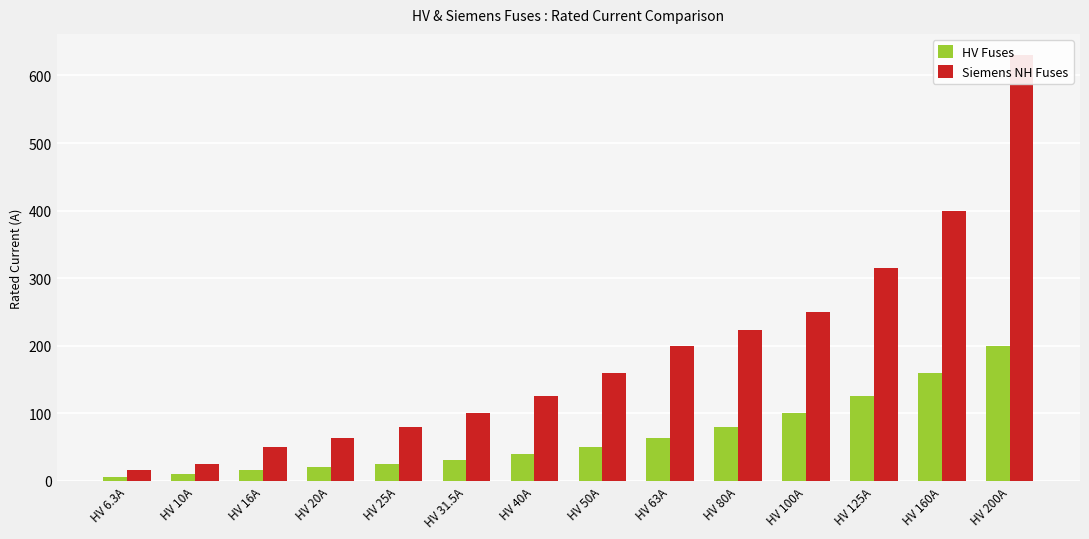

The value of Siemens NH Fuses at HV 63A is 200.0. True or false?

True